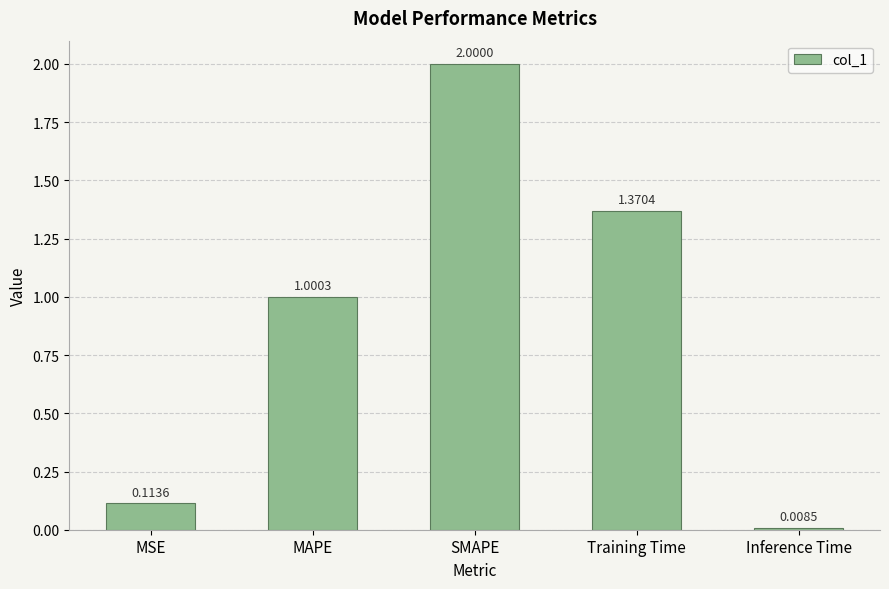

How many bars are there in total?

5